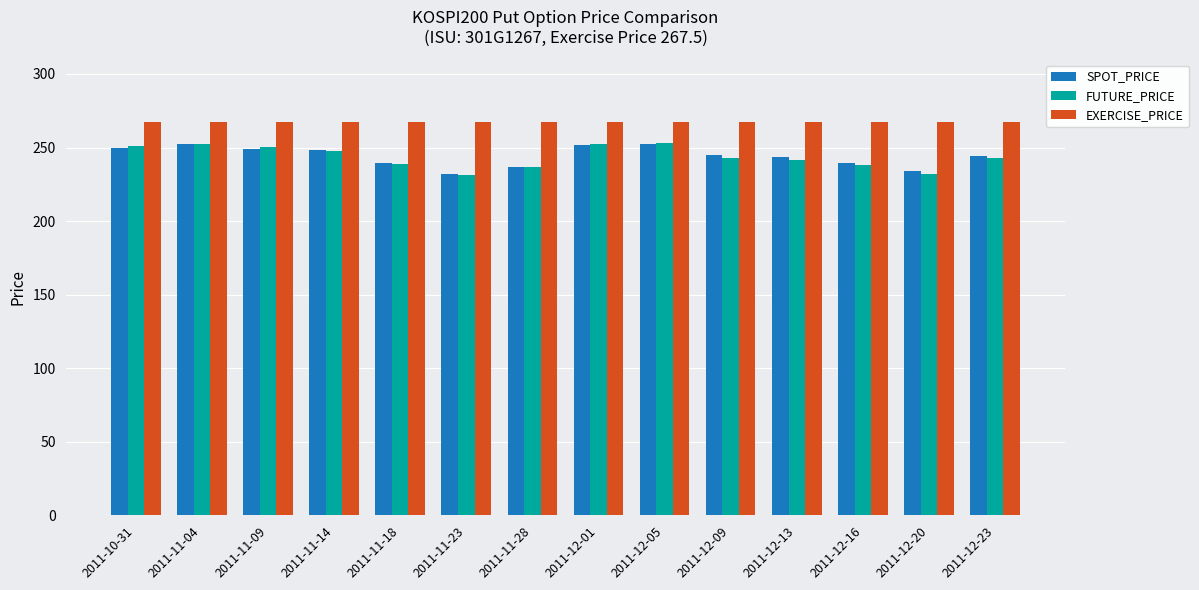

What is the total value across all series at 2011-11-14?

763.7